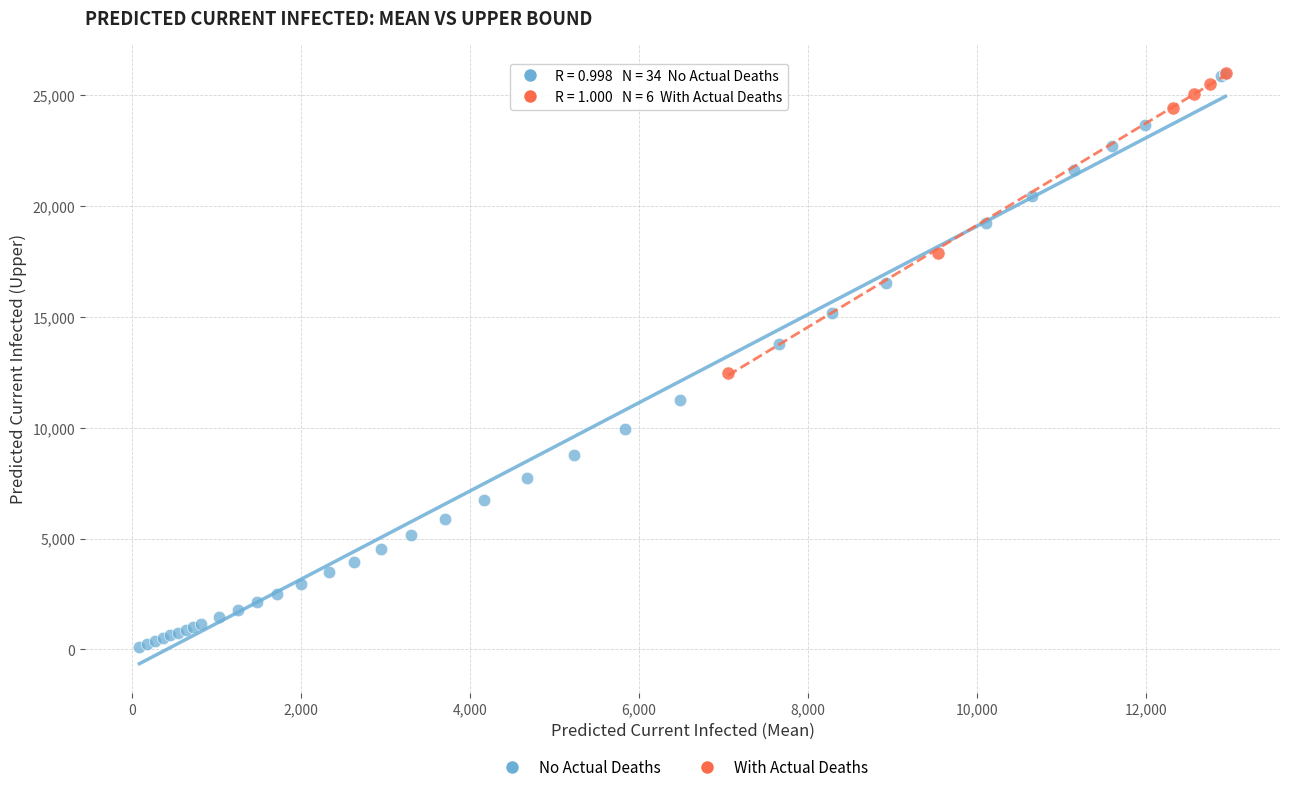

What are all the series names shown in the legend?

No Actual Deaths, With Actual Deaths